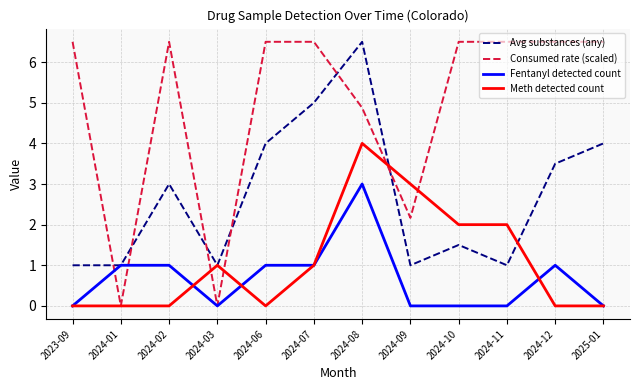

How many lines are shown in the chart?

4